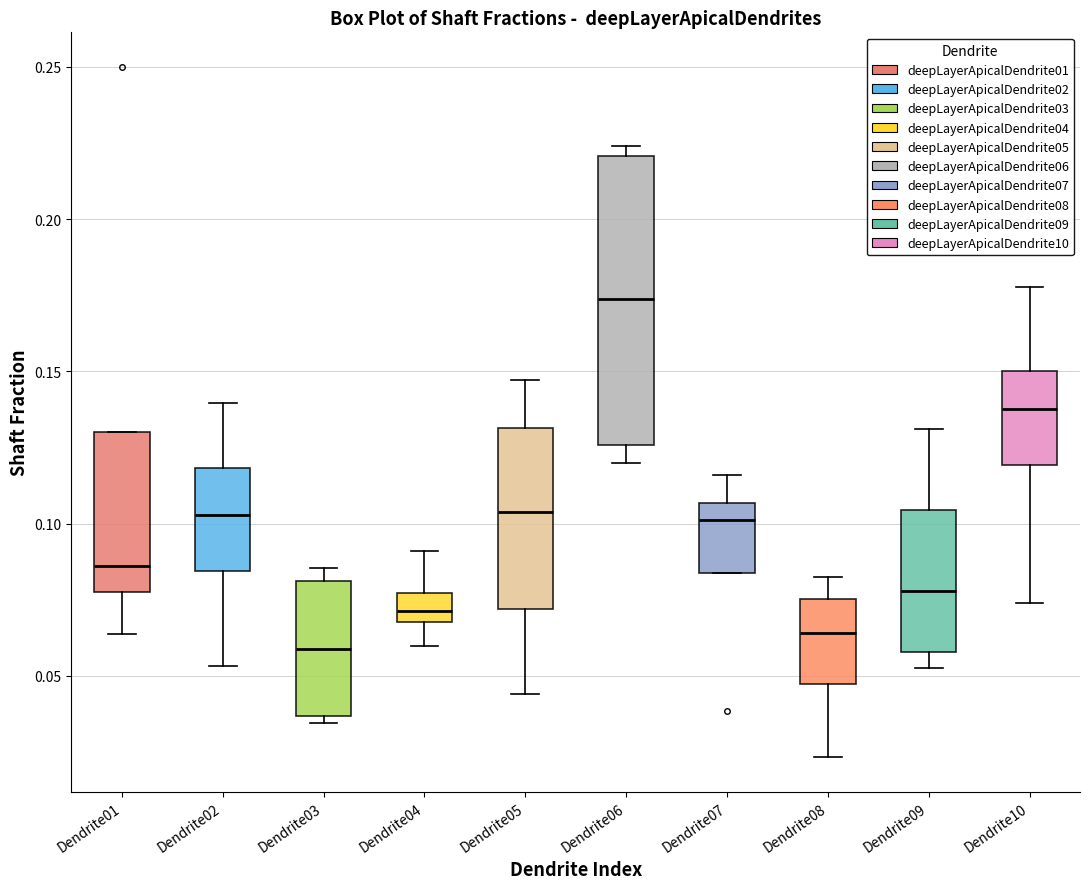

Which box is the tallest, from its lower edge to its upper edge?

Dendrite06